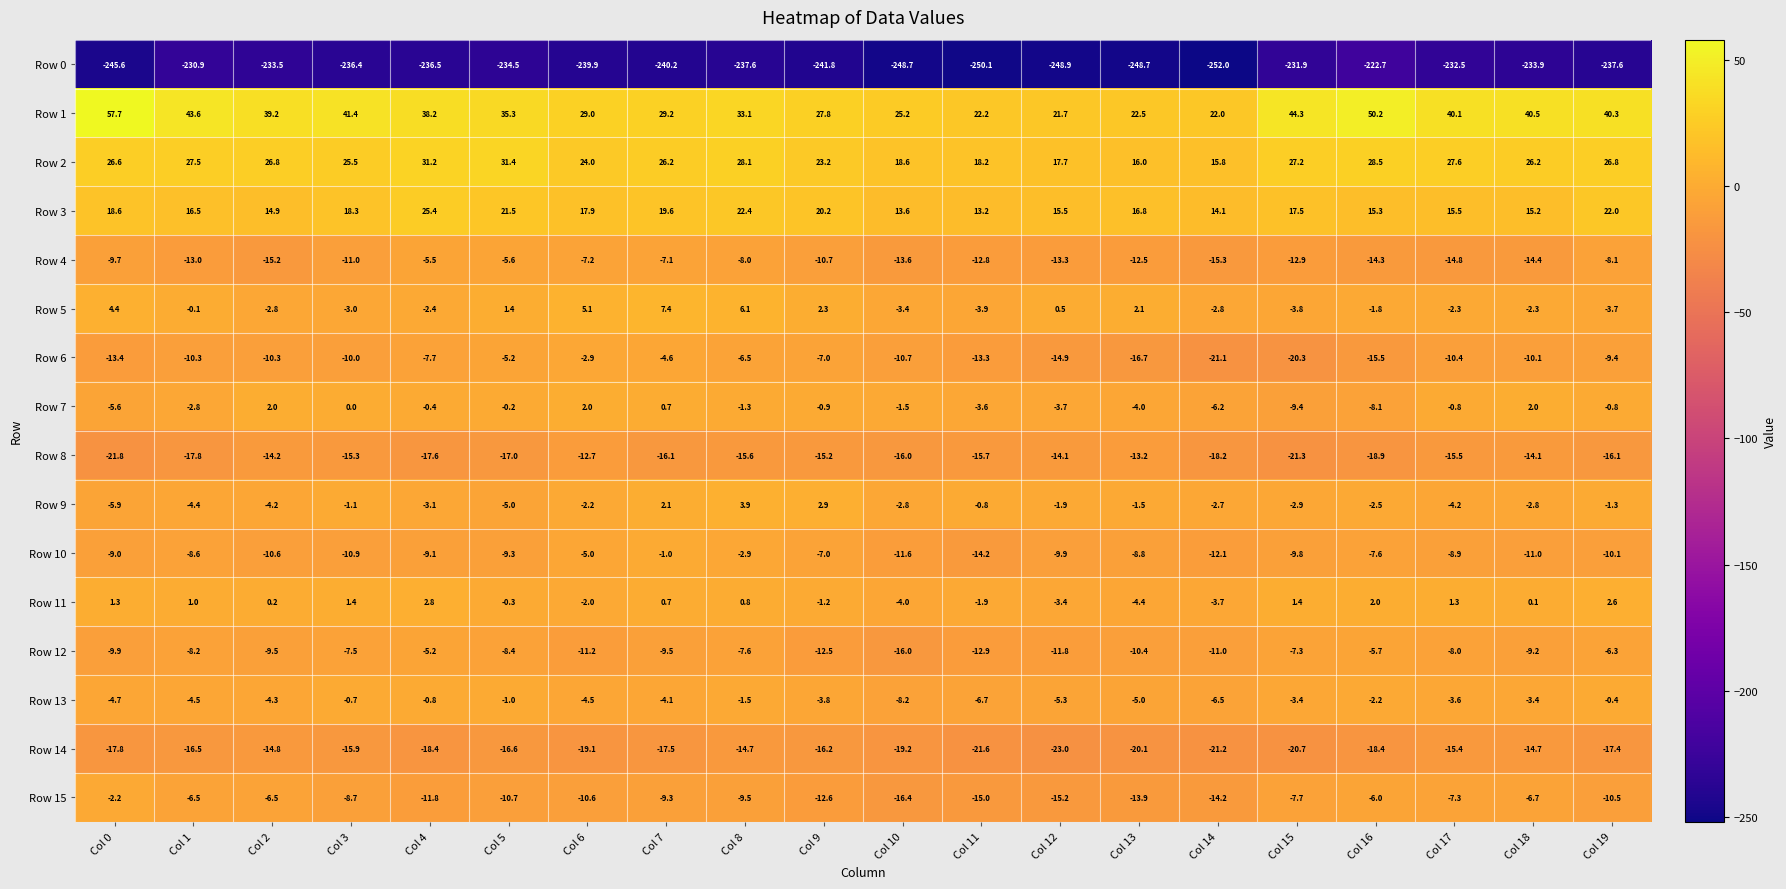

At which category is the sum across all series the highest?

Col 8